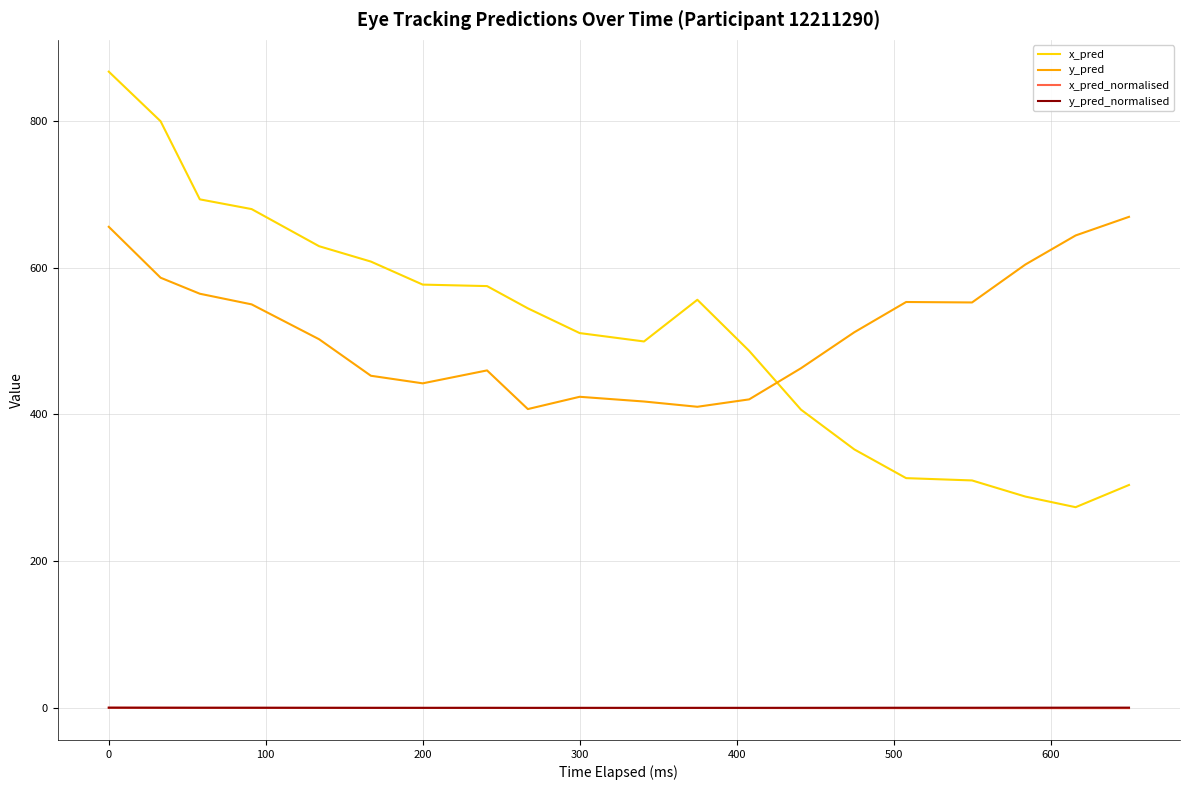

Which series has the widest spread of values?

x_pred